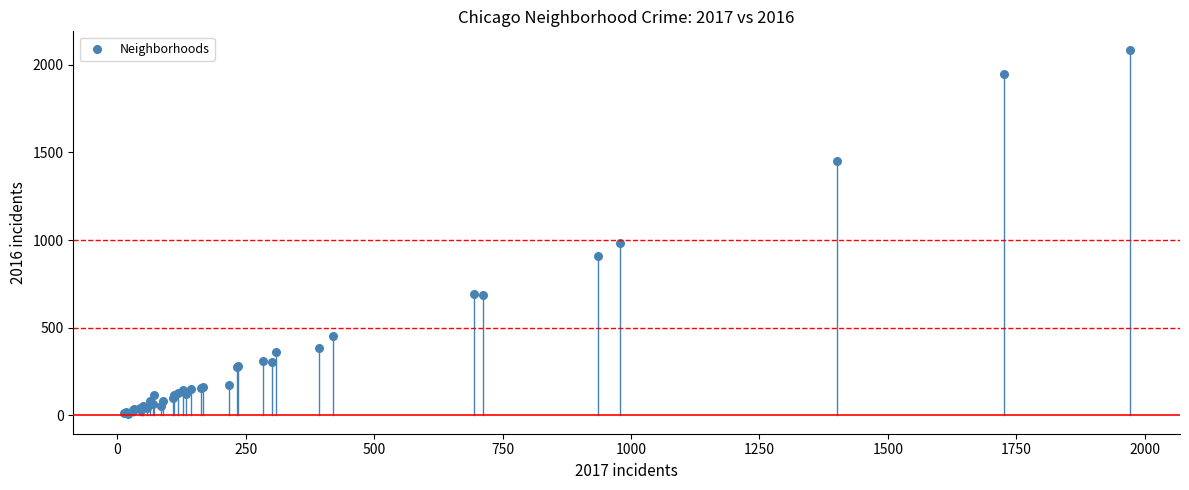

What Y value in the scatter plot is closest to 1048?

983